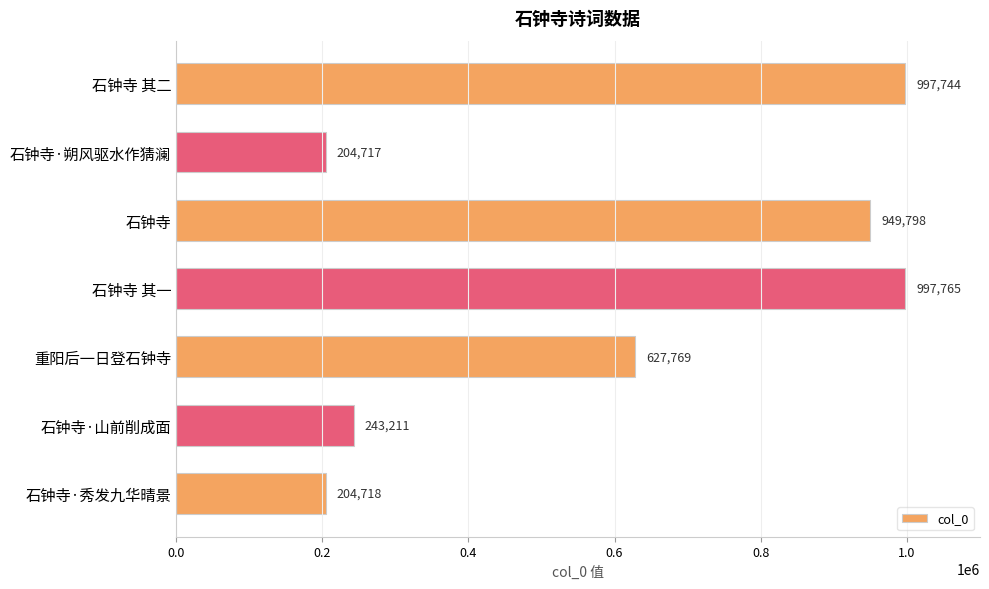

How many values are below 627769?

3